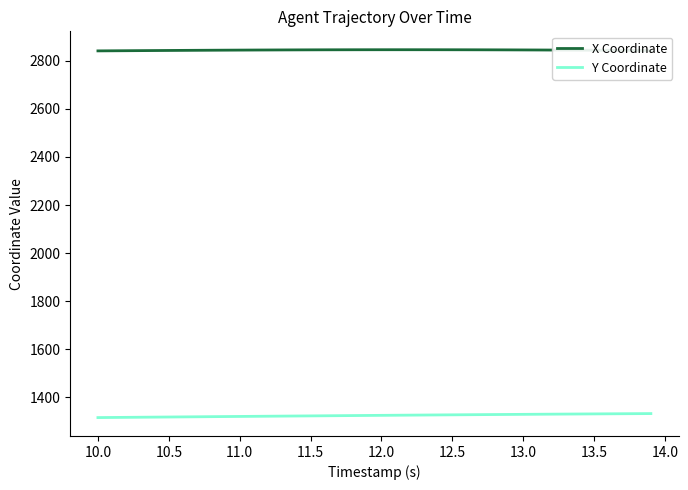

True or false: X Coordinate and Y Coordinate intersect in this chart.

False